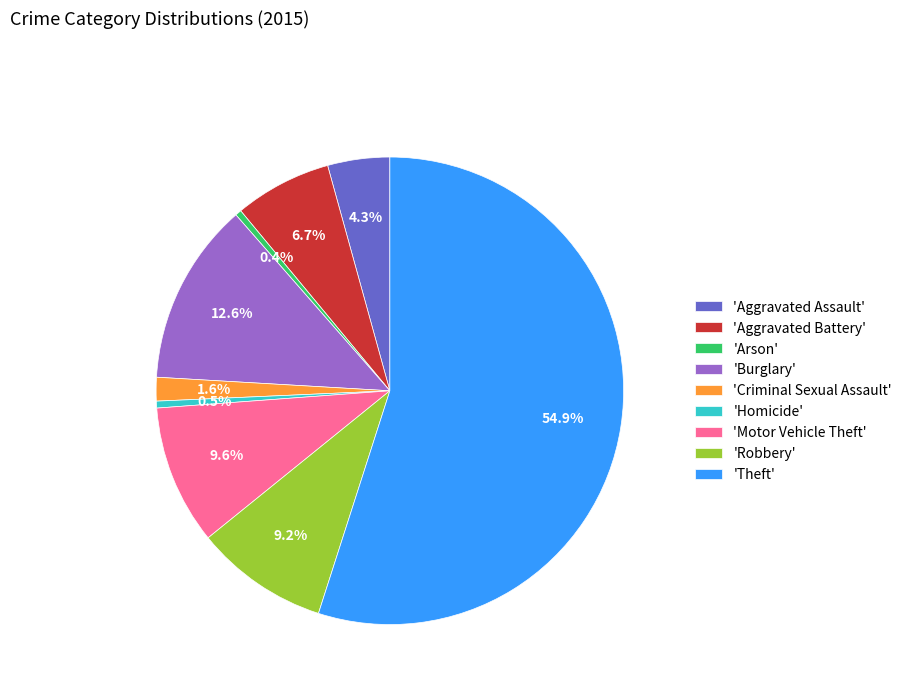

Which category has the biggest portion of the pie?

'Theft'